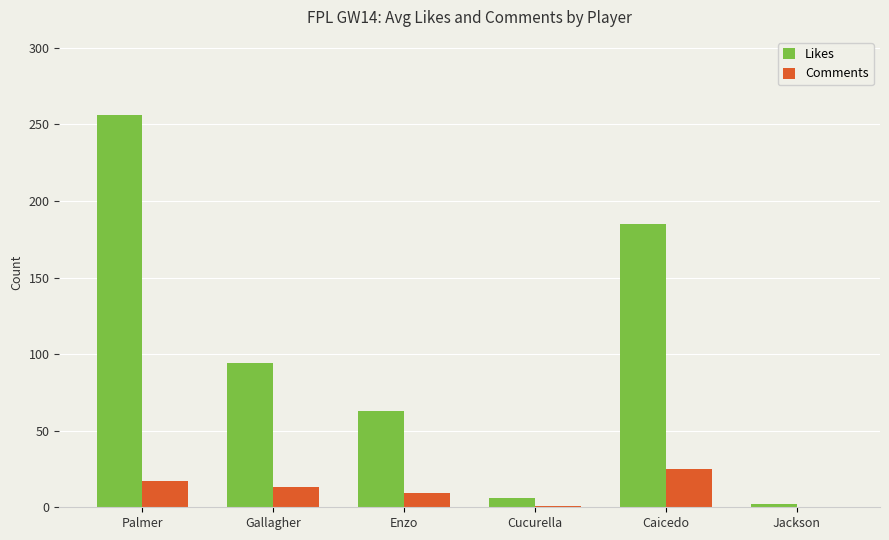

Which label corresponds to the largest value in the chart?

Palmer